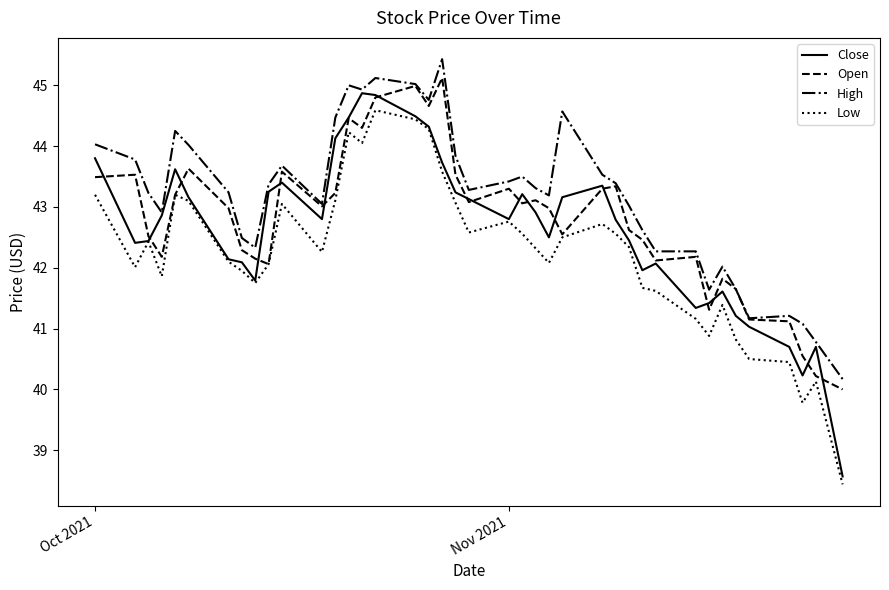

What is the minimum value shown in the chart?

38.4